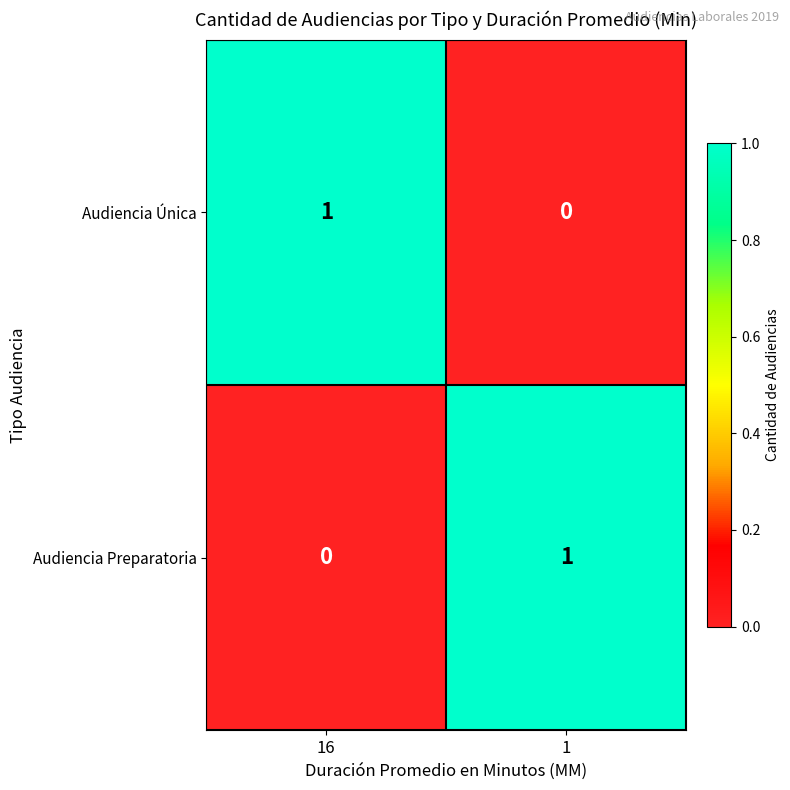

At how many categories does at least one series exceed 0?

2